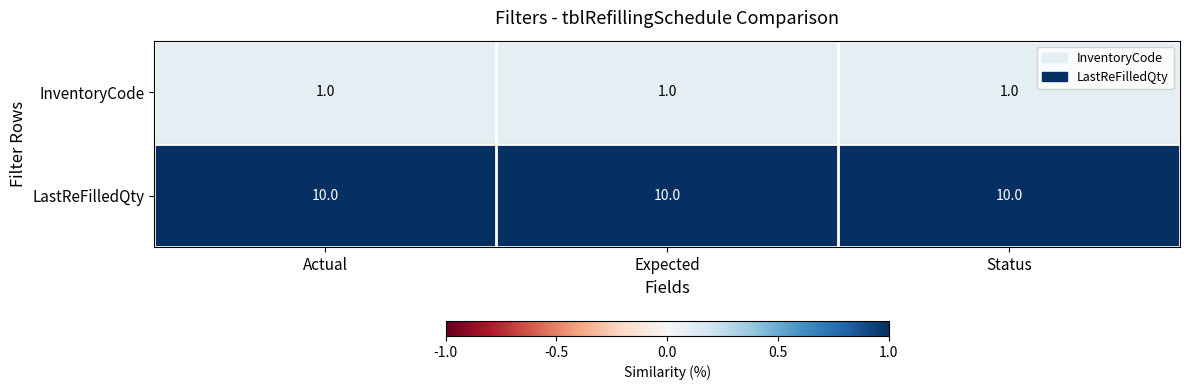

What is the difference between the highest and lowest values at Expected?

9